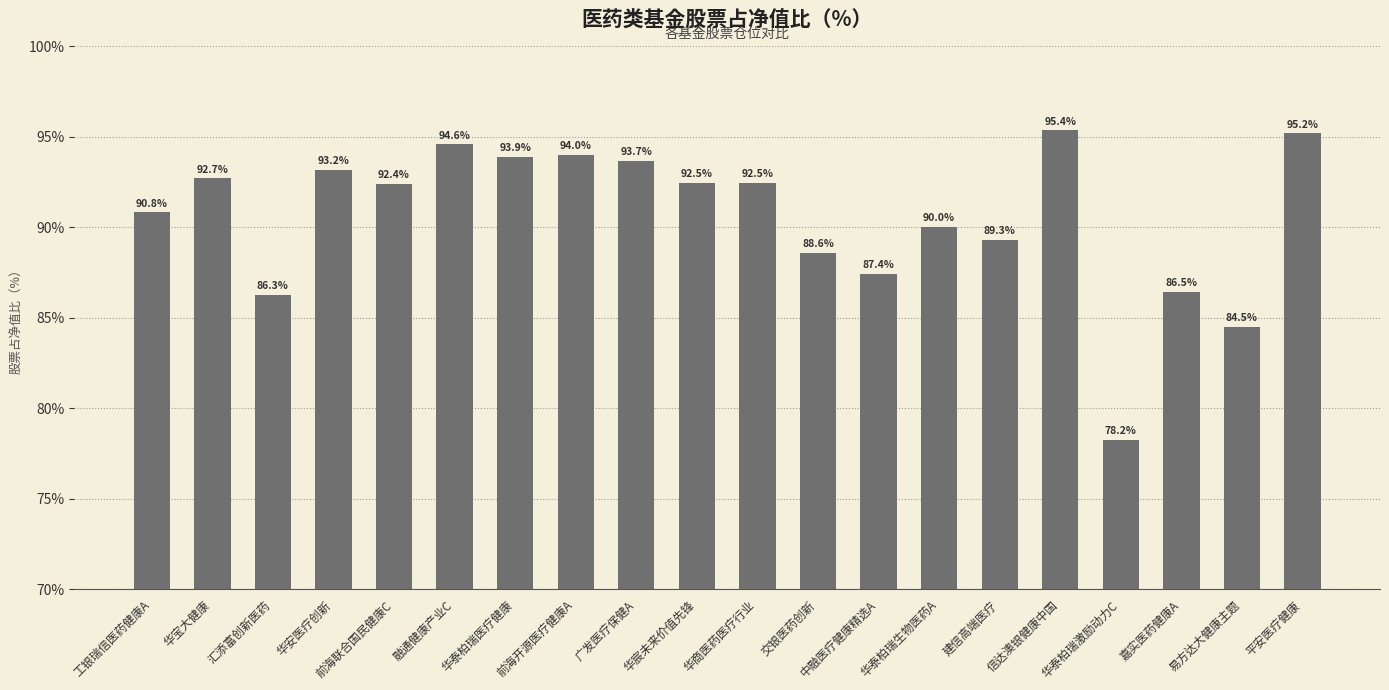

What is the approximate value at 广发医疗保健A?

93.7